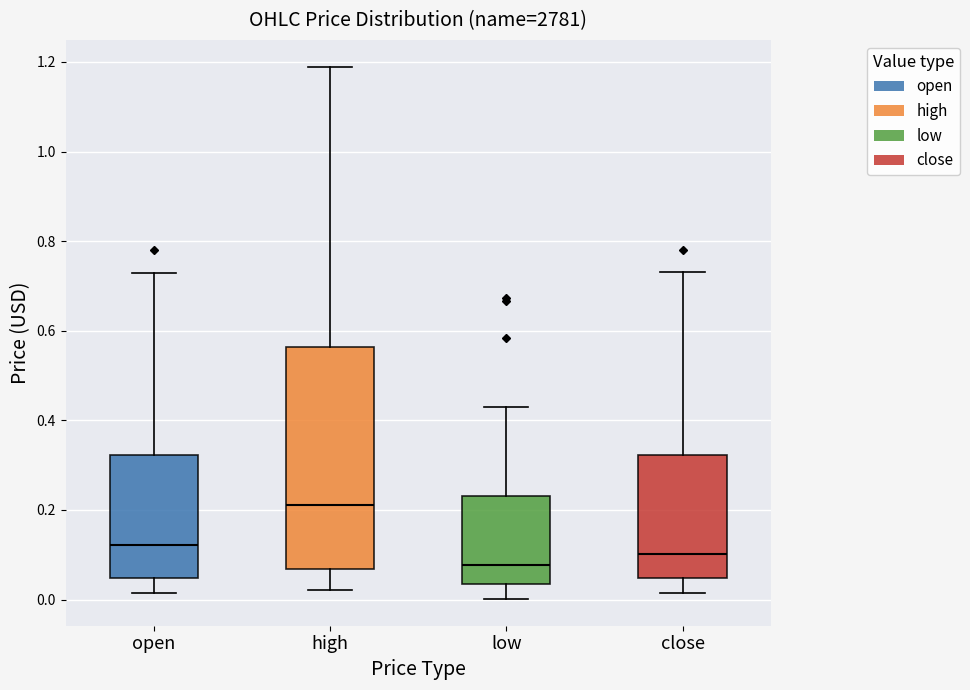

Which box has the lowest median line?

low